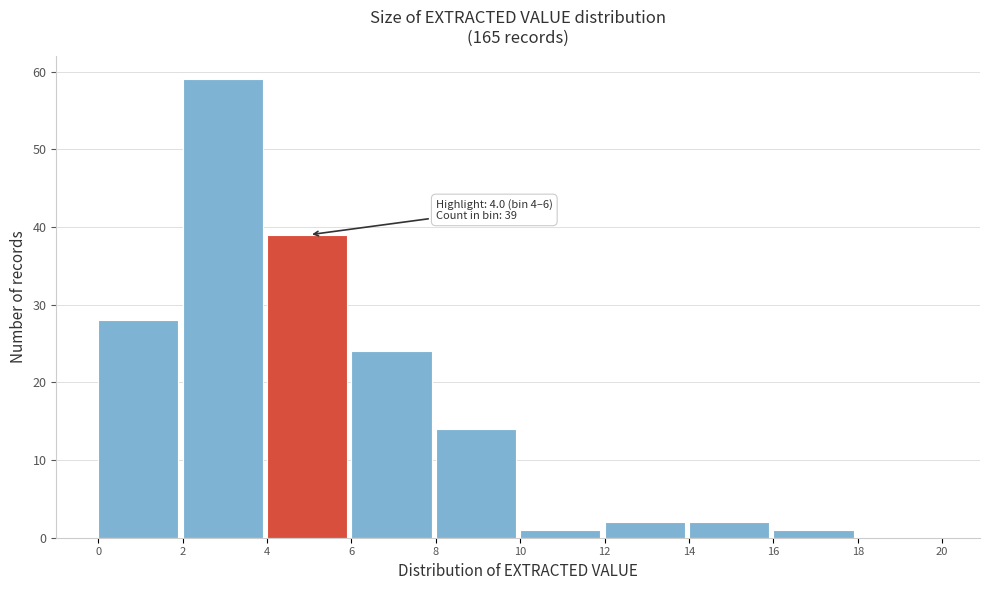

Over which range of the x-axis is the bar tallest?

2 to 4